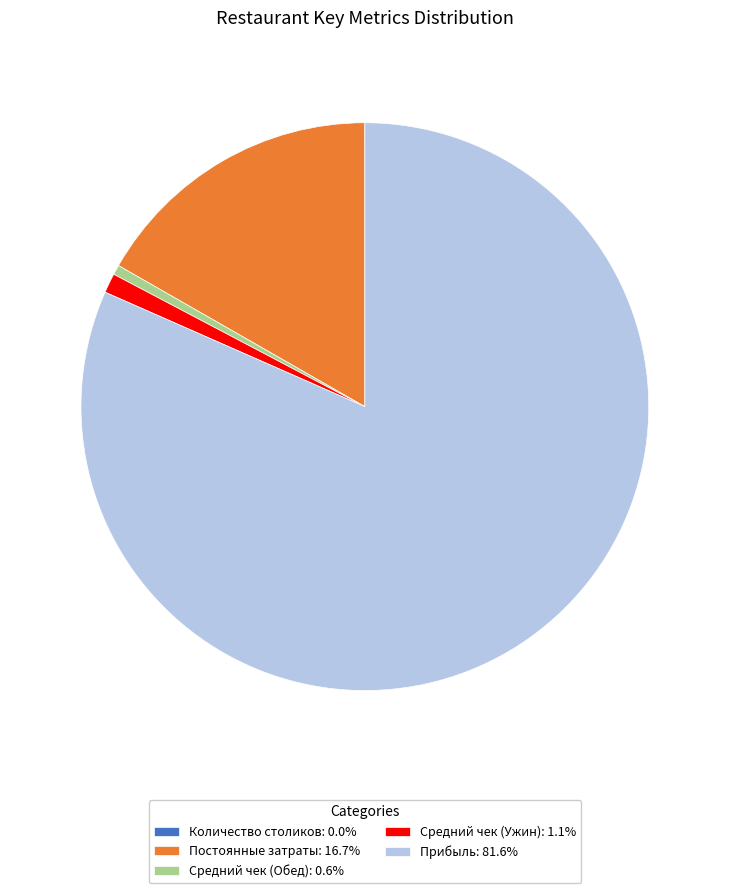

Is the sum of Средний чек (Обед): 0.6% and Постоянные затраты: 16.7% greater than half?

No